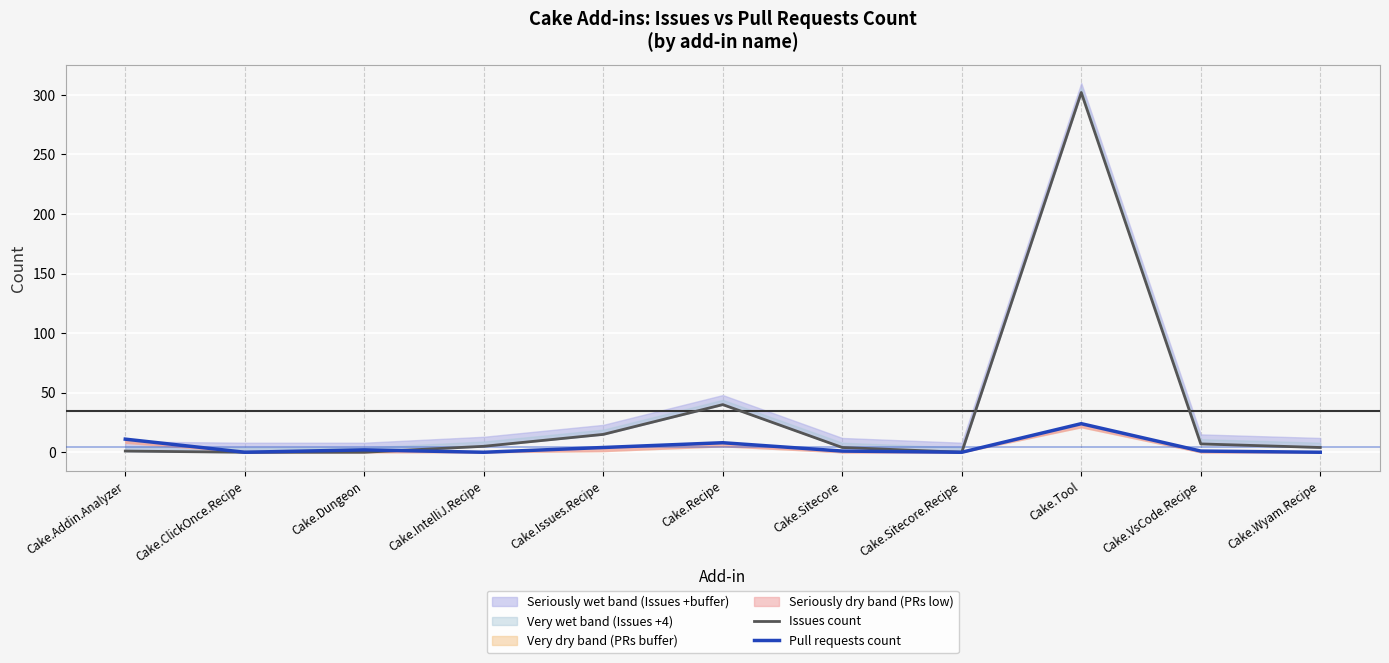

Between Cake.Tool and Cake.Recipe, which is larger?

Cake.Tool